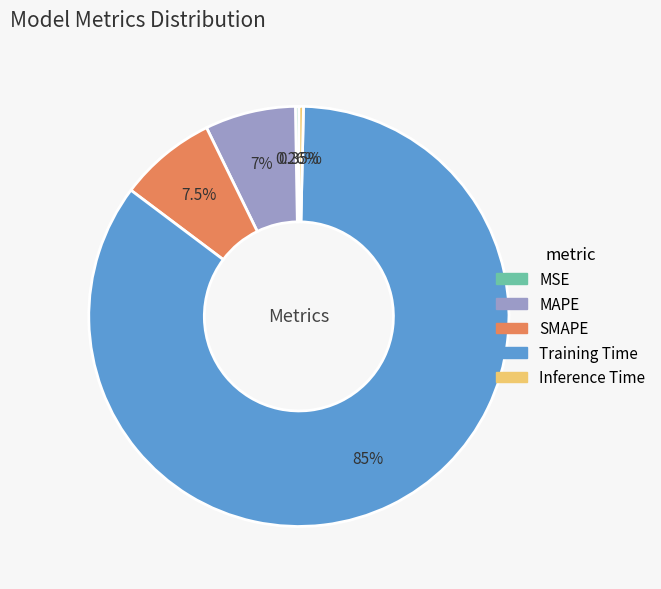

Is there any slice that represents more than half of the pie?

Yes